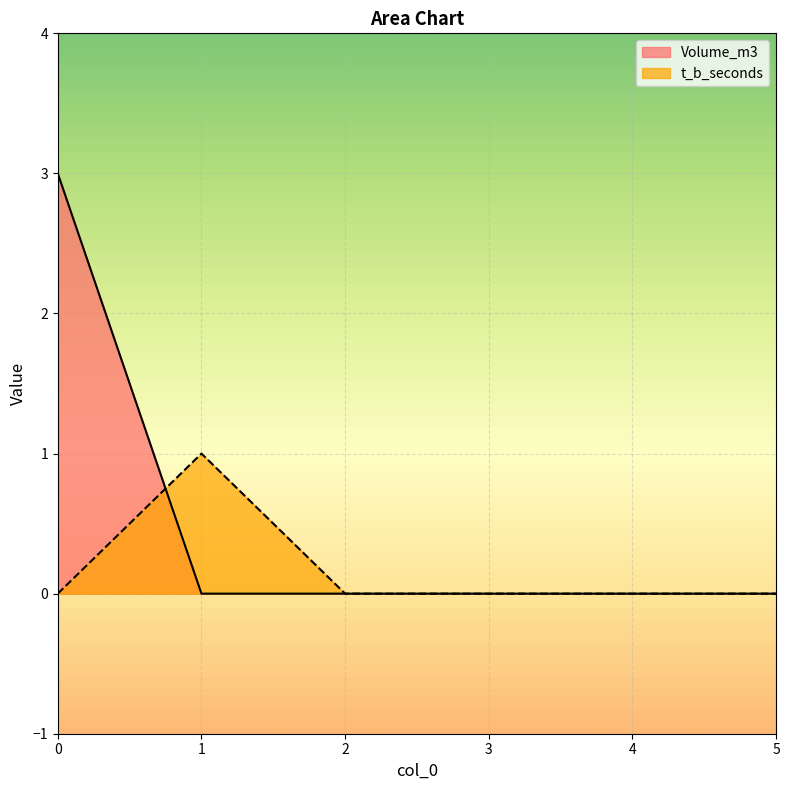

What is the sum of all Volume_m3 values?

3